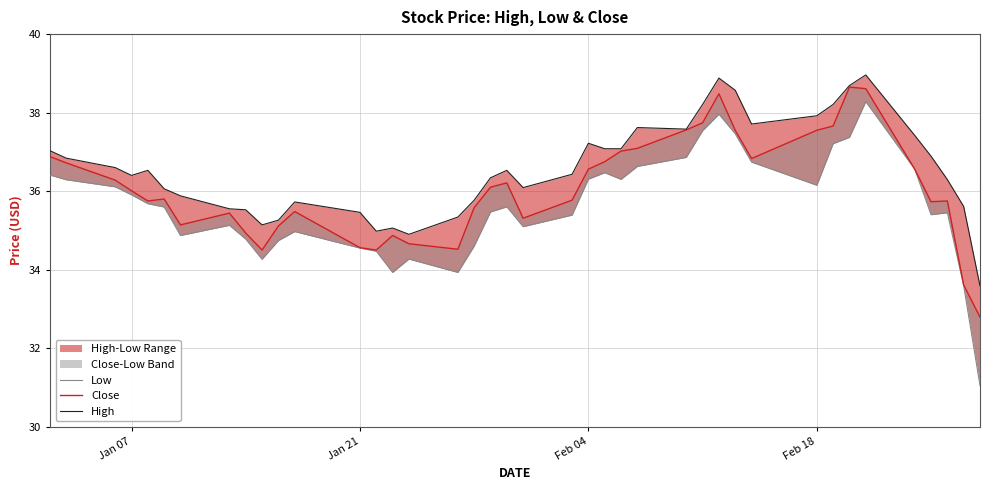

Reading left to right, extract all data points from this chart.

Low: 36.4	36.3	36.1	35.9	35.7	35.6	34.9	35.1	34.8	34.3	34.7	35.0	34.5	34.5	33.9	34.3	33.9	34.6	35.5	35.6	35.1	35.4	36.3	36.5	36.3	36.6	36.9	37.5	38.0	37.5	36.7	36.2	37.2	37.4	38.3	36.6	35.4	35.5	33.6	31.0
Close: 36.9	36.7	36.3	36.0	35.8	35.8	35.1	35.4	34.9	34.5	35.1	35.5	34.6	34.5	34.9	34.7	34.5	35.6	36.1	36.2	35.3	35.8	36.6	36.8	37.0	37.1	37.6	37.7	38.5	37.5	36.8	37.5	37.7	38.7	38.6	36.6	35.7	35.8	33.6	32.8
High: 37.0	36.8	36.6	36.4	36.5	36.1	35.9	35.5	35.5	35.1	35.3	35.7	35.5	35.0	35.1	34.9	35.3	35.8	36.3	36.5	36.1	36.4	37.2	37.1	37.1	37.6	37.6	38.2	38.9	38.6	37.7	37.9	38.2	38.7	39.0	37.4	36.9	36.3	35.6	33.6